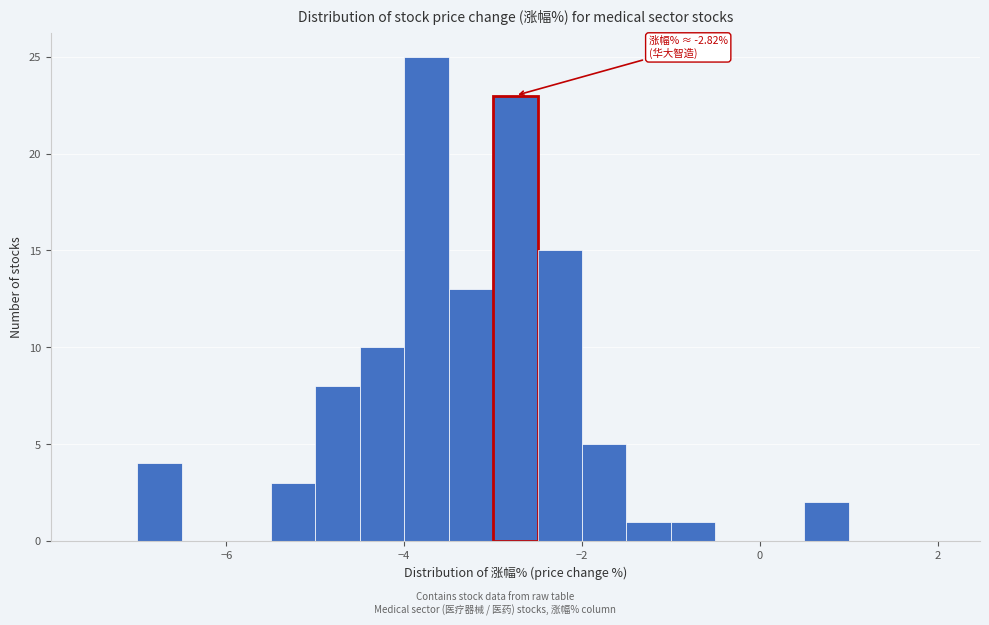

Read against the x-axis, roughly where is the centre of the tallest bar?

-3.8